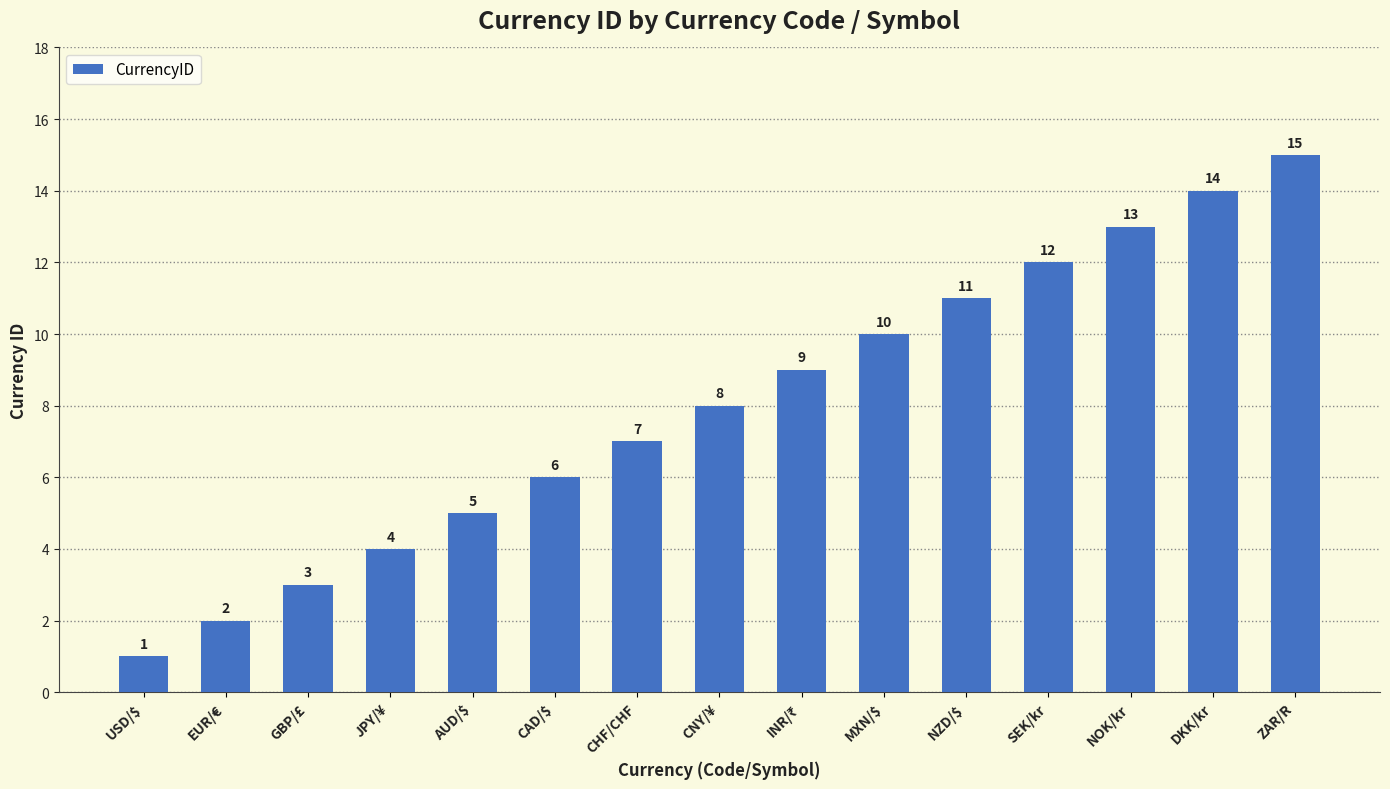

What is the label of the 3rd bar from the right?

NOK/kr